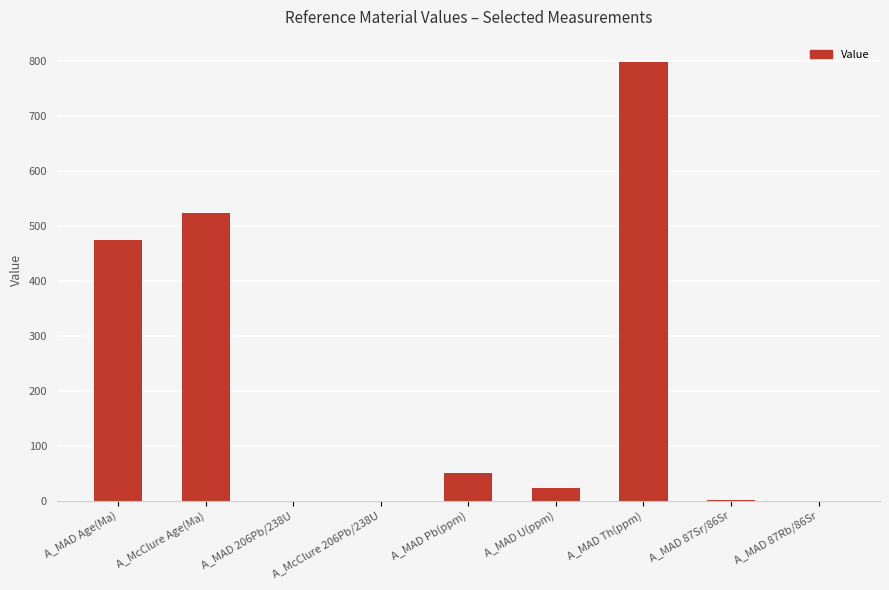

What is the sum of all values?

1869.2